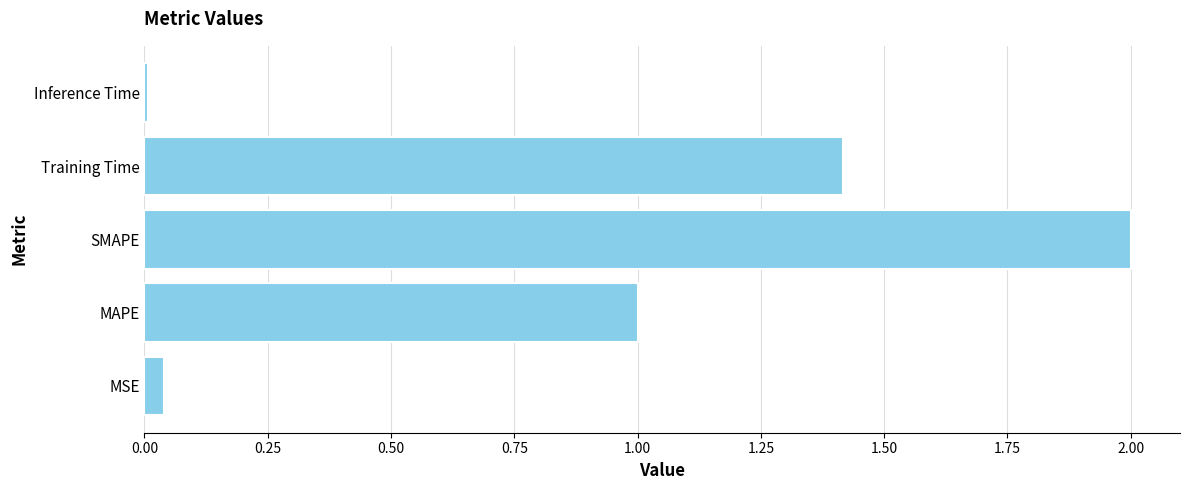

What is the sum of all values?

4.5